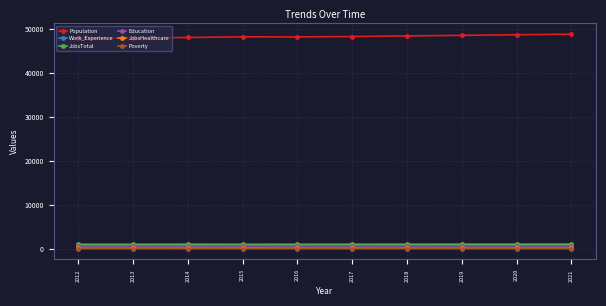

True or false: Work_Experience and JobsHealthcare intersect in this chart.

False